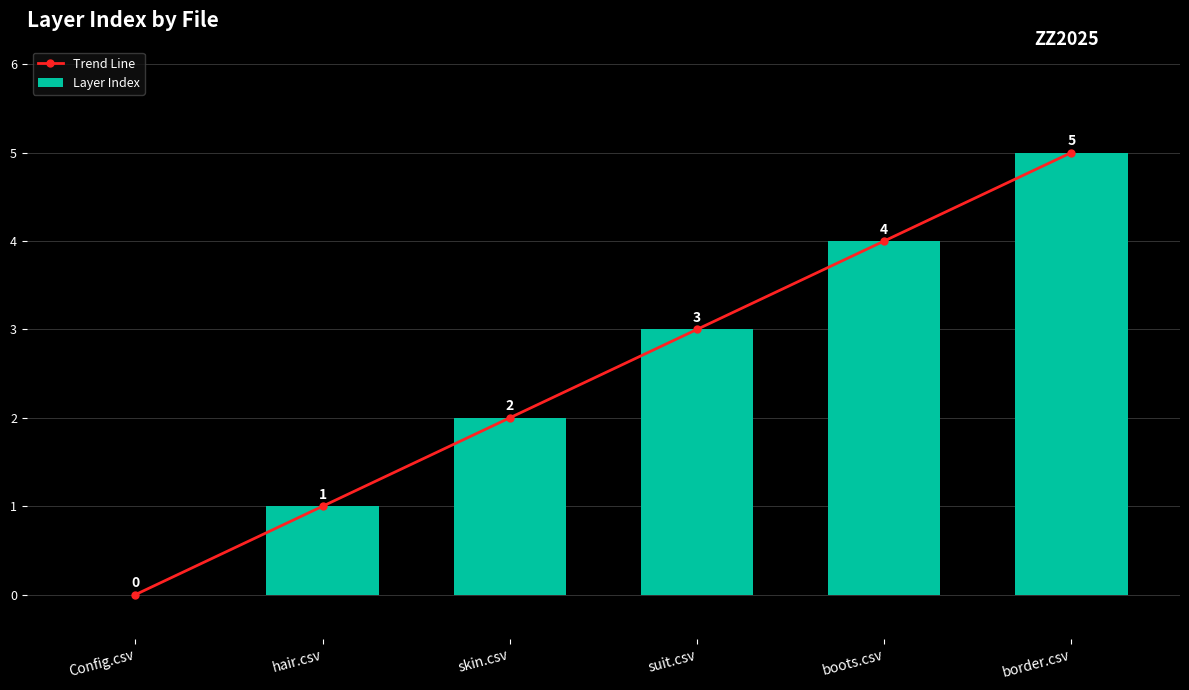

How many values in the Layer Index series are below 3?

3